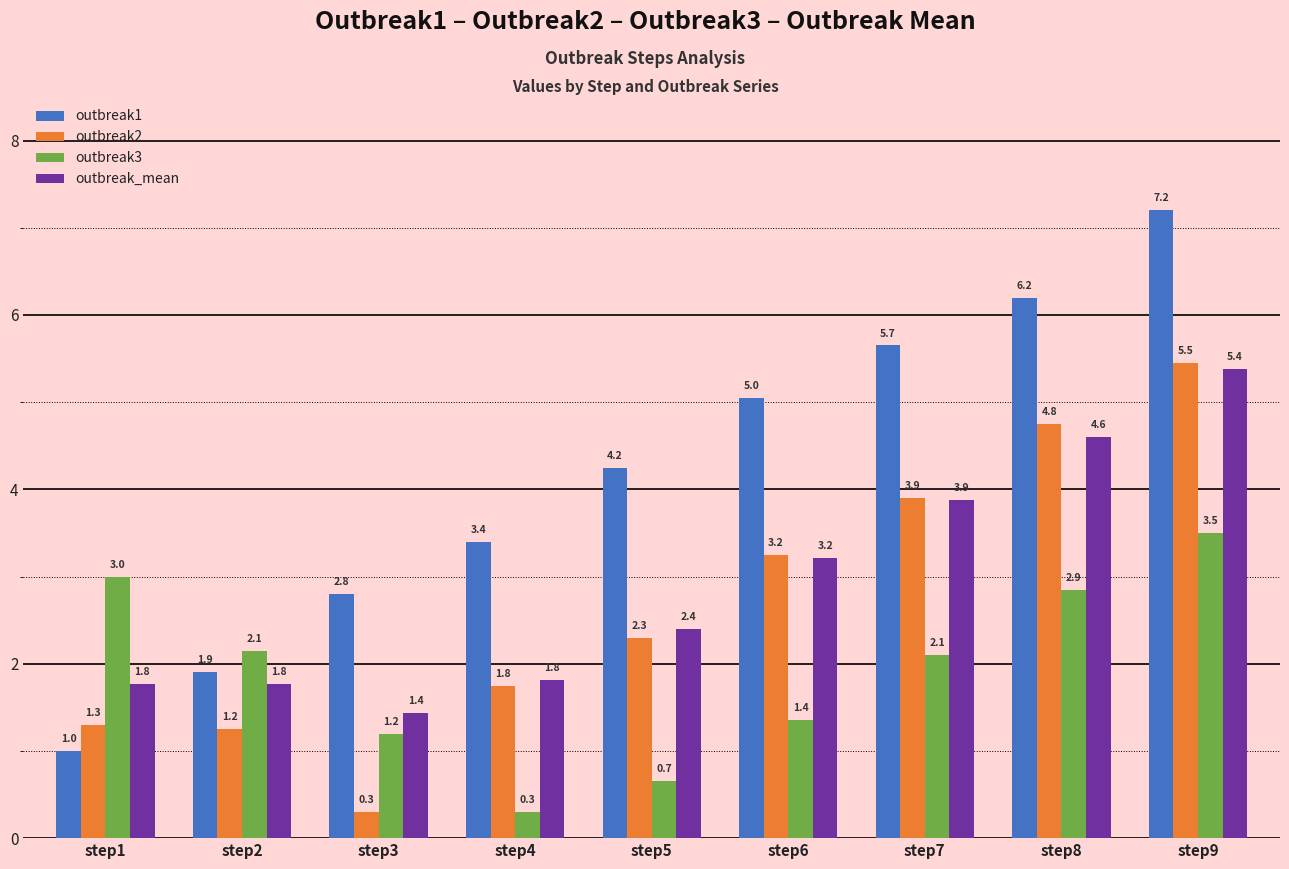

Where is outbreak2 nearest to the value 2?

step4